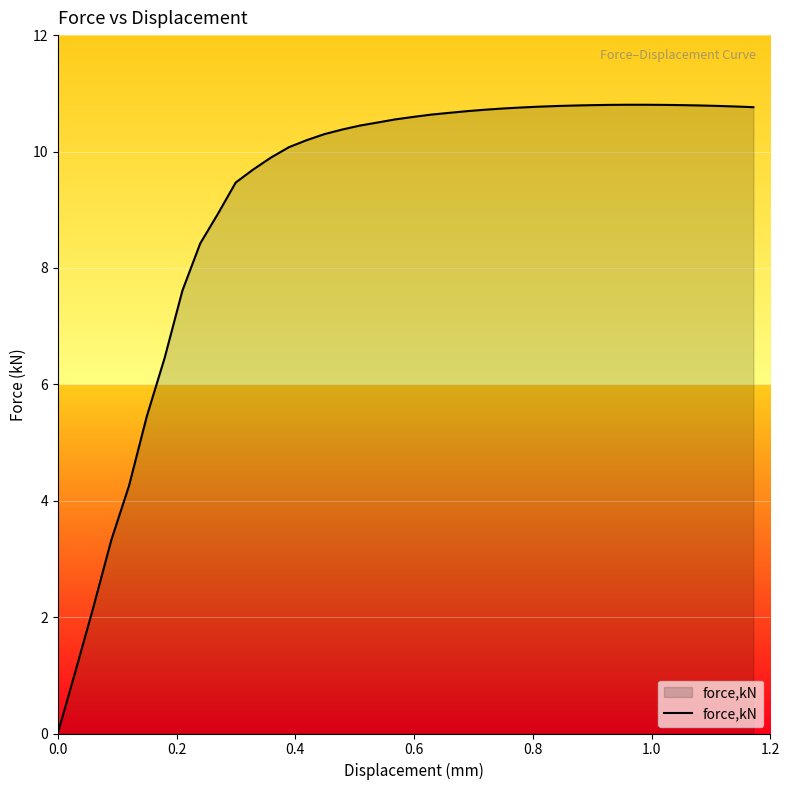

What is the maximum value shown in the chart?

10.8